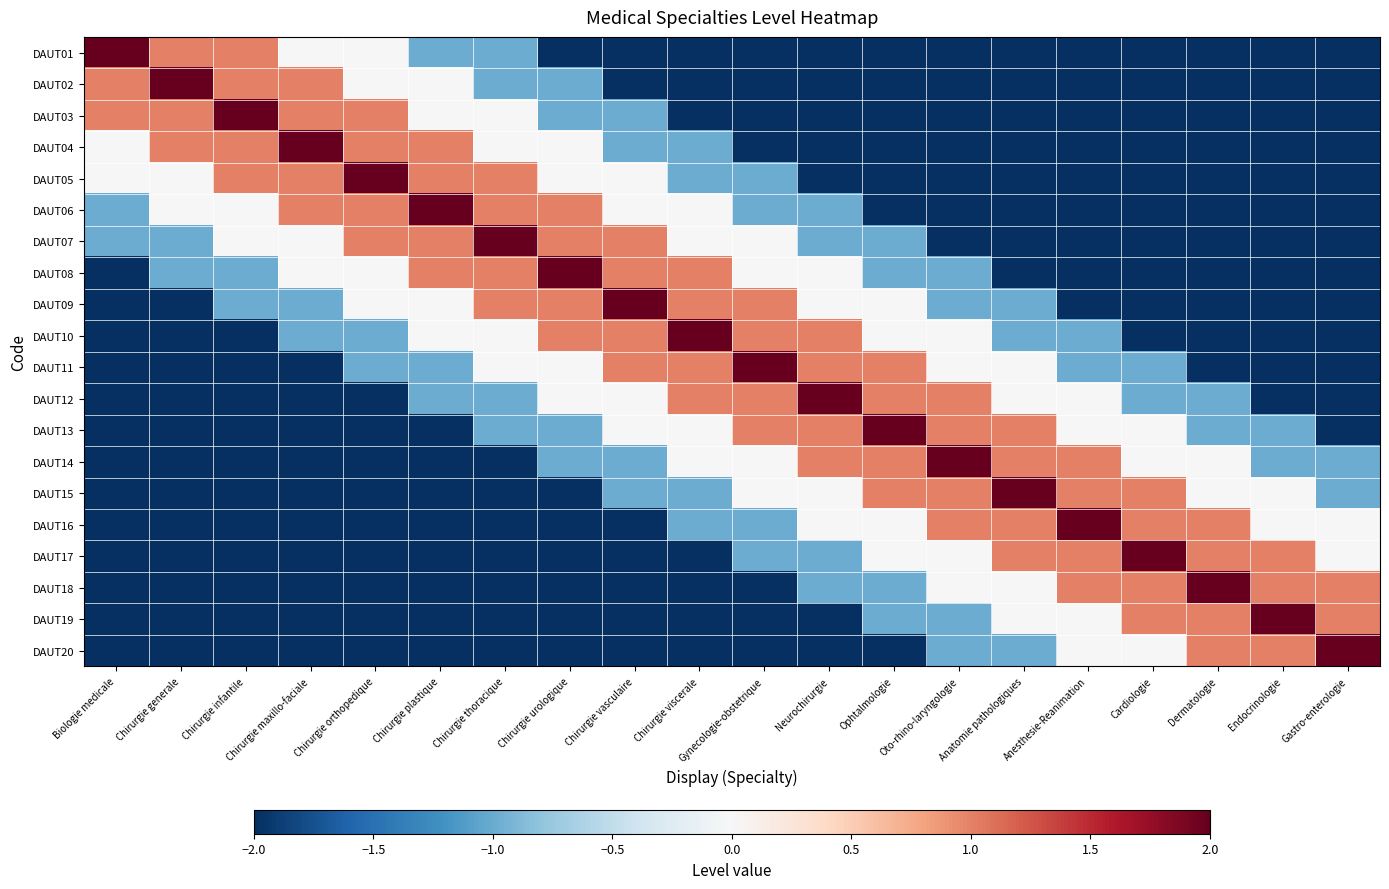

What is the difference between the highest and lowest values at Ophtalmologie?

4